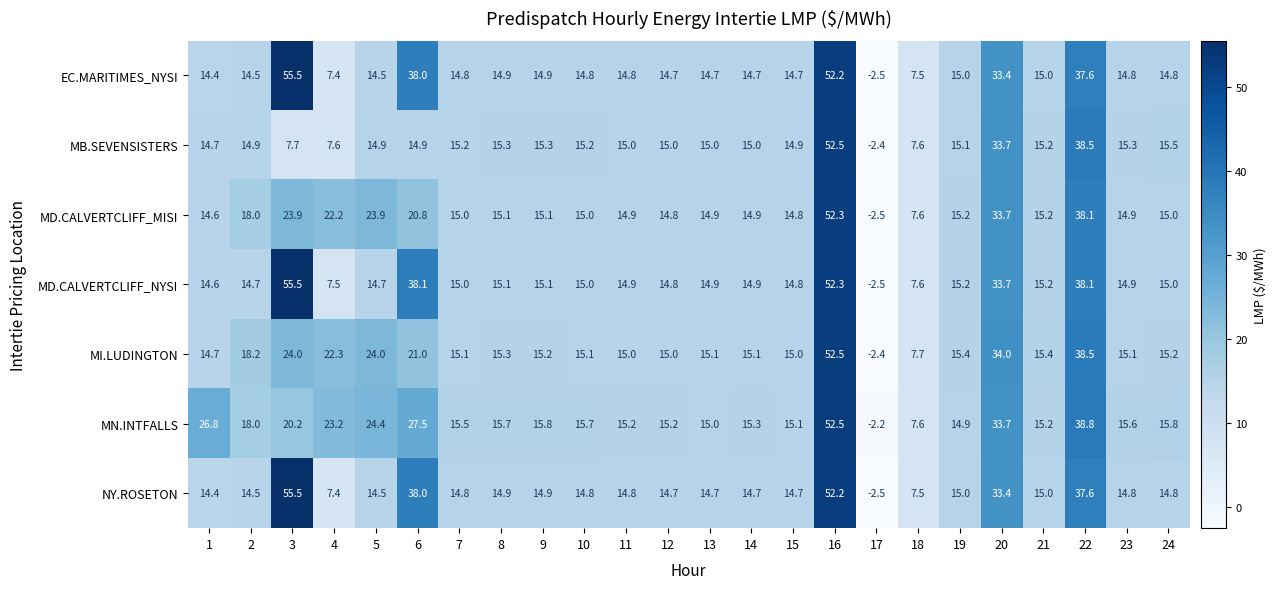

What is the spread (max minus min) of values at 5?

9.9